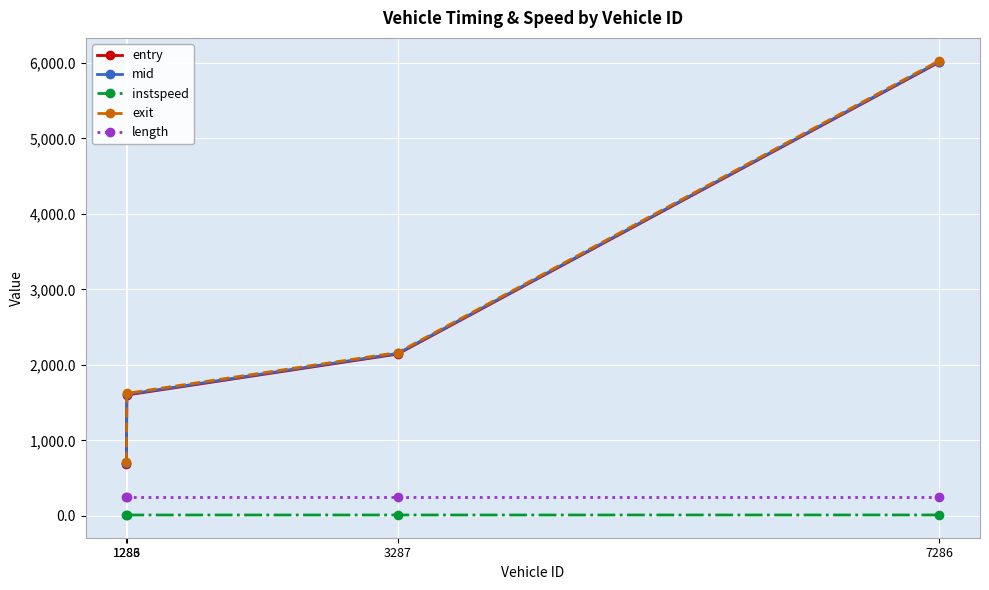

What is the average value of the length series?

250.5